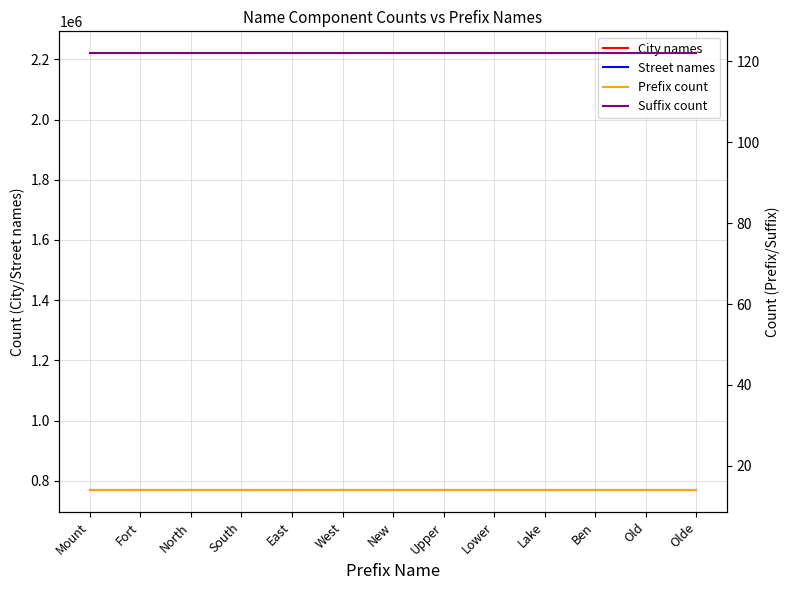

What value does the Prefix count series have at South?

14